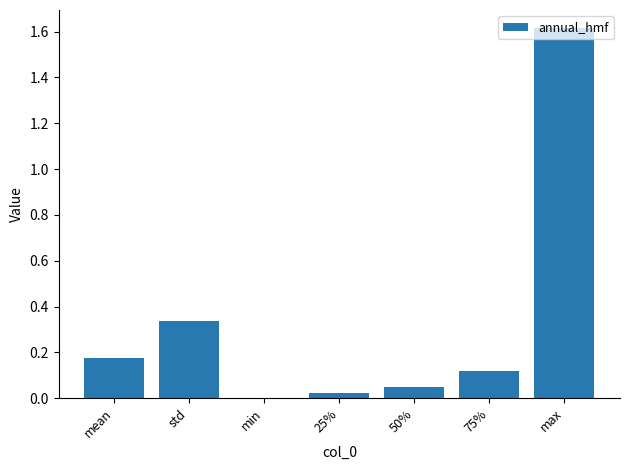

Are the bars horizontal?

No